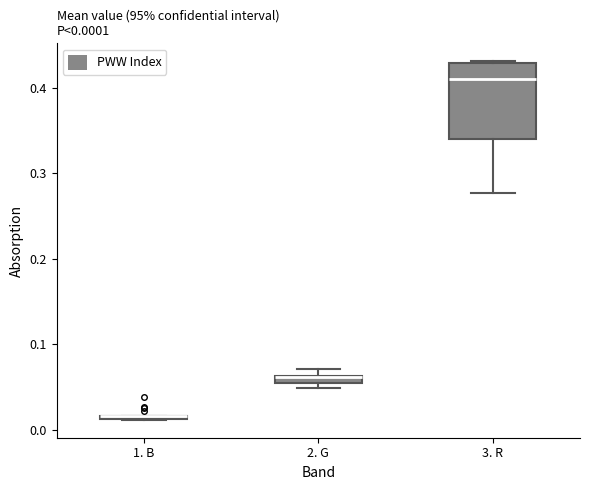

Comparing the boxes themselves (not the whiskers), which one is the tallest?

3. R